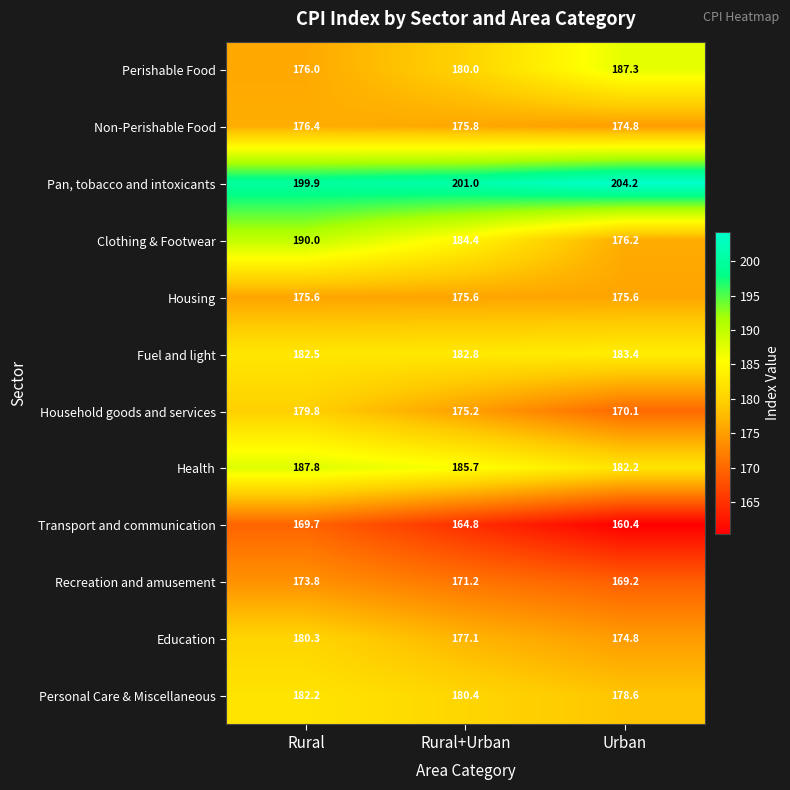

Is it true that Pan, tobacco and intoxicants equals 270.8 at Rural?

False